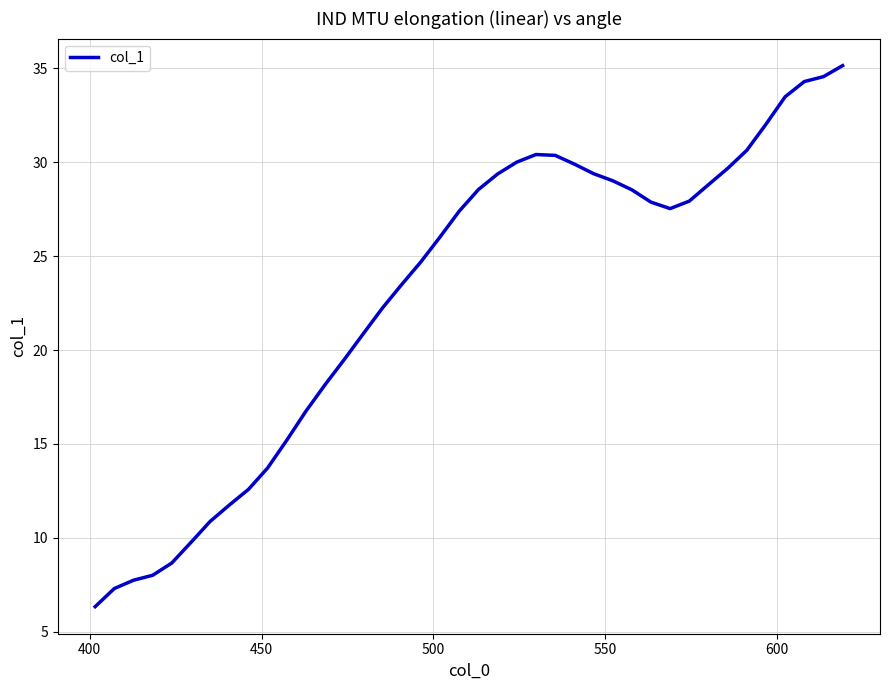

How many values are below 27?

19